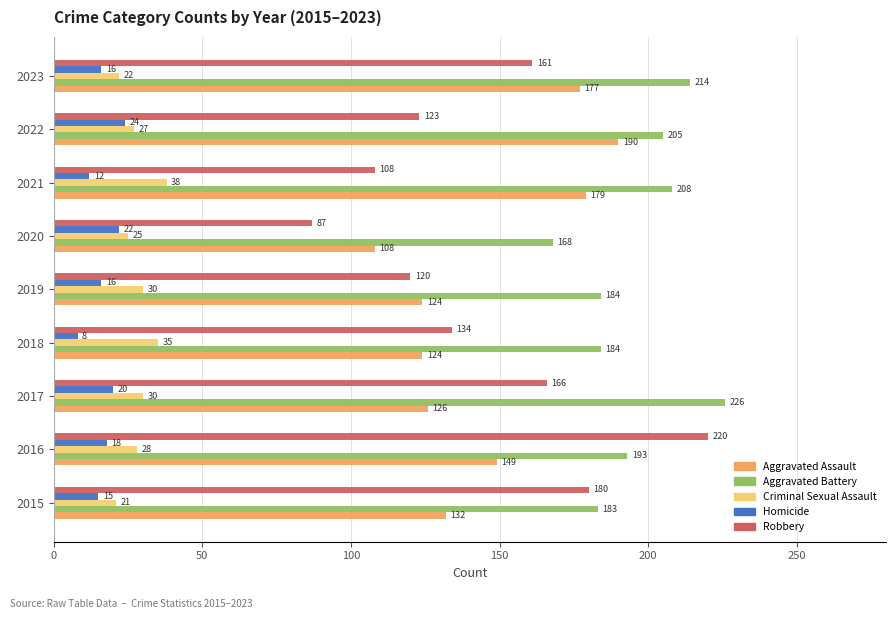

How many series are shown in this chart?

5